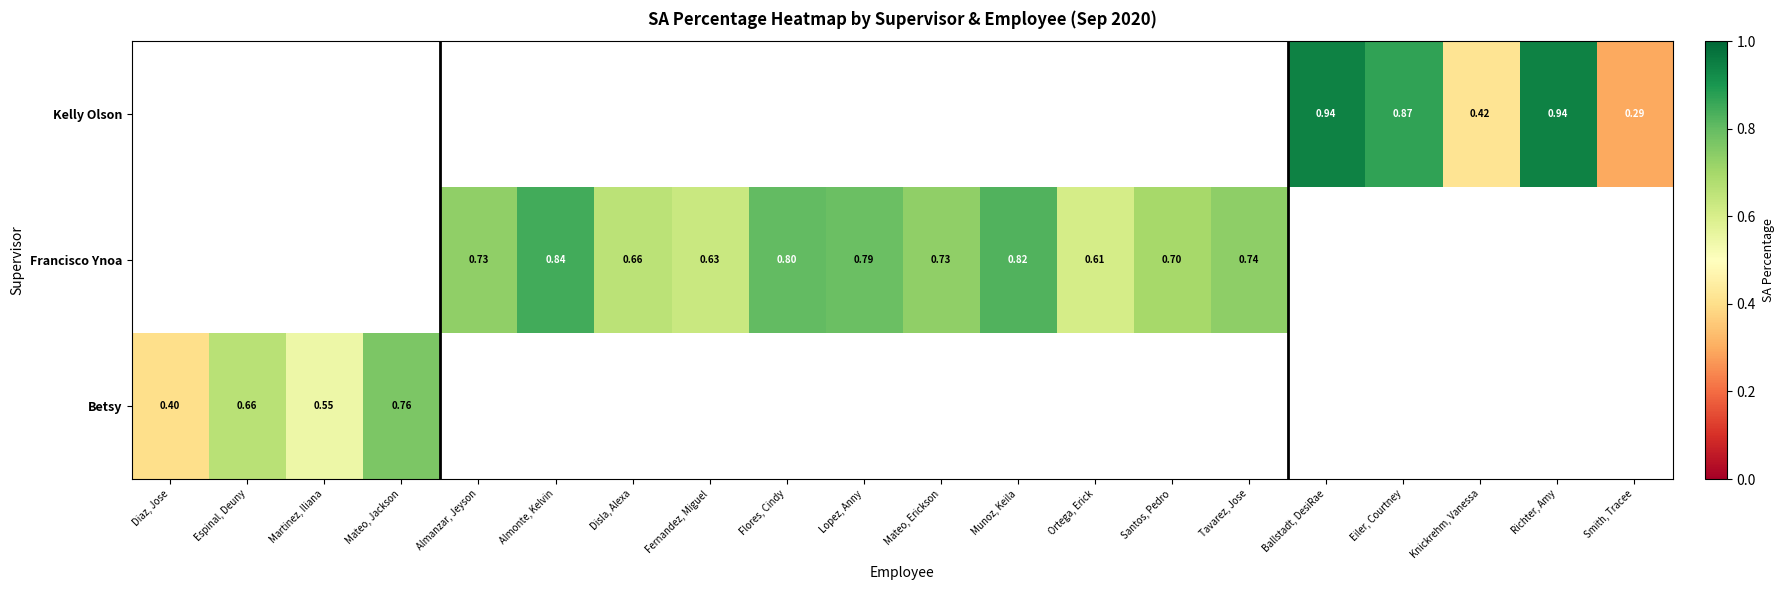

Which has a higher value, Diaz, Jose or Eiler, Courtney?

Eiler, Courtney